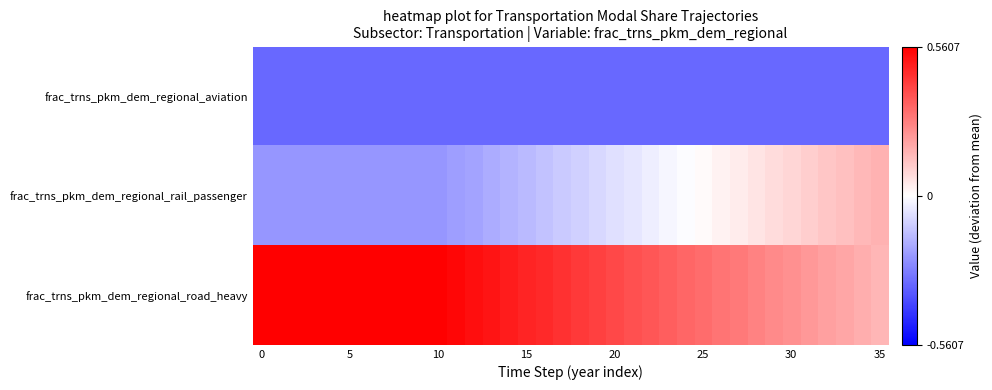

Reading right to left, transcribe all the data shown in this chart.

row_0: -0.3	-0.3	-0.3	-0.3	-0.3	-0.3	-0.3	-0.3	-0.3	-0.3	-0.3	-0.3	-0.3	-0.3	-0.3	-0.3	-0.3	-0.3	-0.3	-0.3	-0.3	-0.3	-0.3	-0.3	-0.3	-0.3	-0.3	-0.3	-0.3	-0.3	-0.3	-0.3	-0.3	-0.3	-0.3	-0.3
row_1: 0.2	0.2	0.1	0.1	0.1	0.1	0.1	0.1	0.0	0.0	0.0	-0.0	-0.0	-0.0	-0.1	-0.1	-0.1	-0.1	-0.1	-0.1	-0.1	-0.2	-0.2	-0.2	-0.2	-0.2	-0.2	-0.2	-0.2	-0.2	-0.2	-0.2	-0.2	-0.2	-0.2	-0.2
row_2: 0.2	0.2	0.2	0.2	0.2	0.2	0.3	0.3	0.3	0.3	0.3	0.3	0.4	0.4	0.4	0.4	0.4	0.4	0.4	0.5	0.5	0.5	0.5	0.5	0.5	0.6	0.6	0.6	0.6	0.6	0.6	0.6	0.6	0.6	0.6	0.6